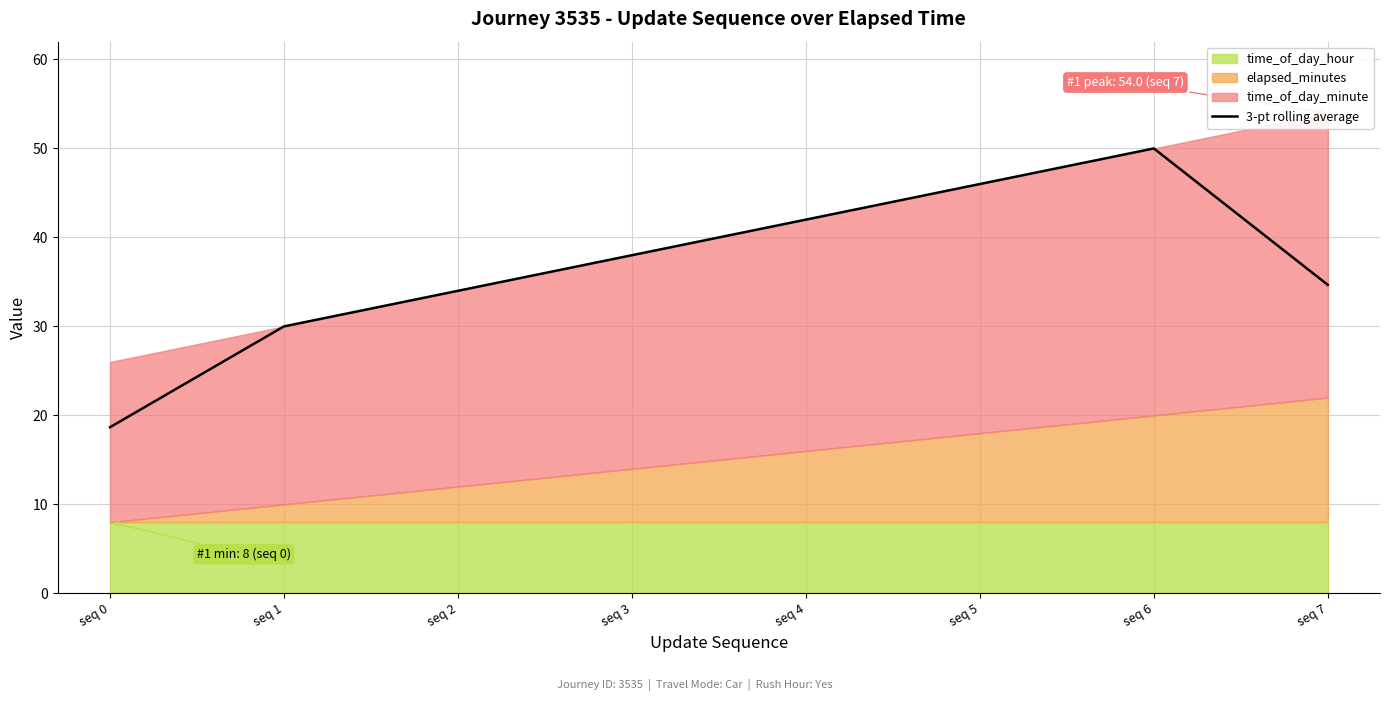

Is it true that the value at seq 7 is 34.7?

True